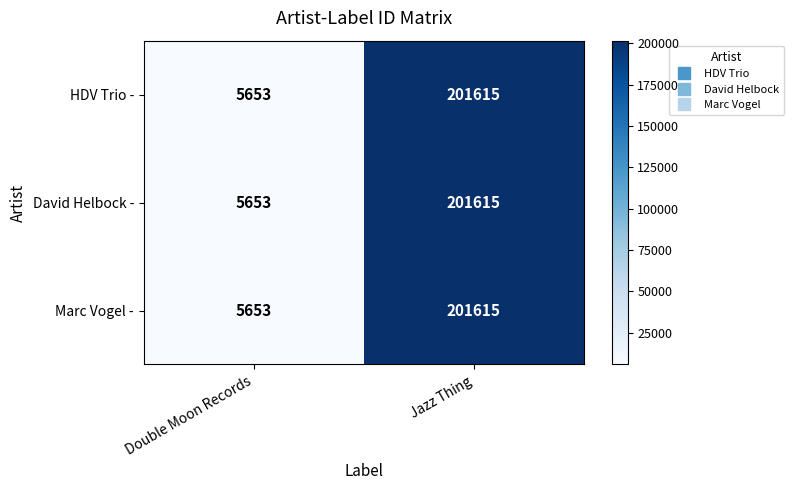

What is the maximum value for David Helbock -?

201615